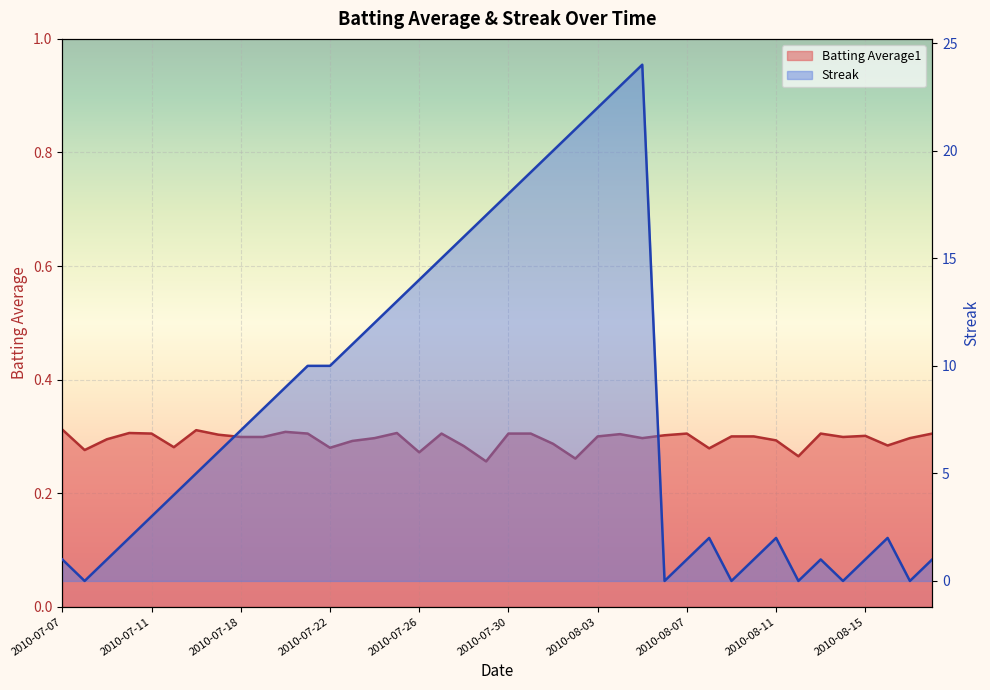

True or false: Streak has a value of 0.0 at 2010-08-12.

True